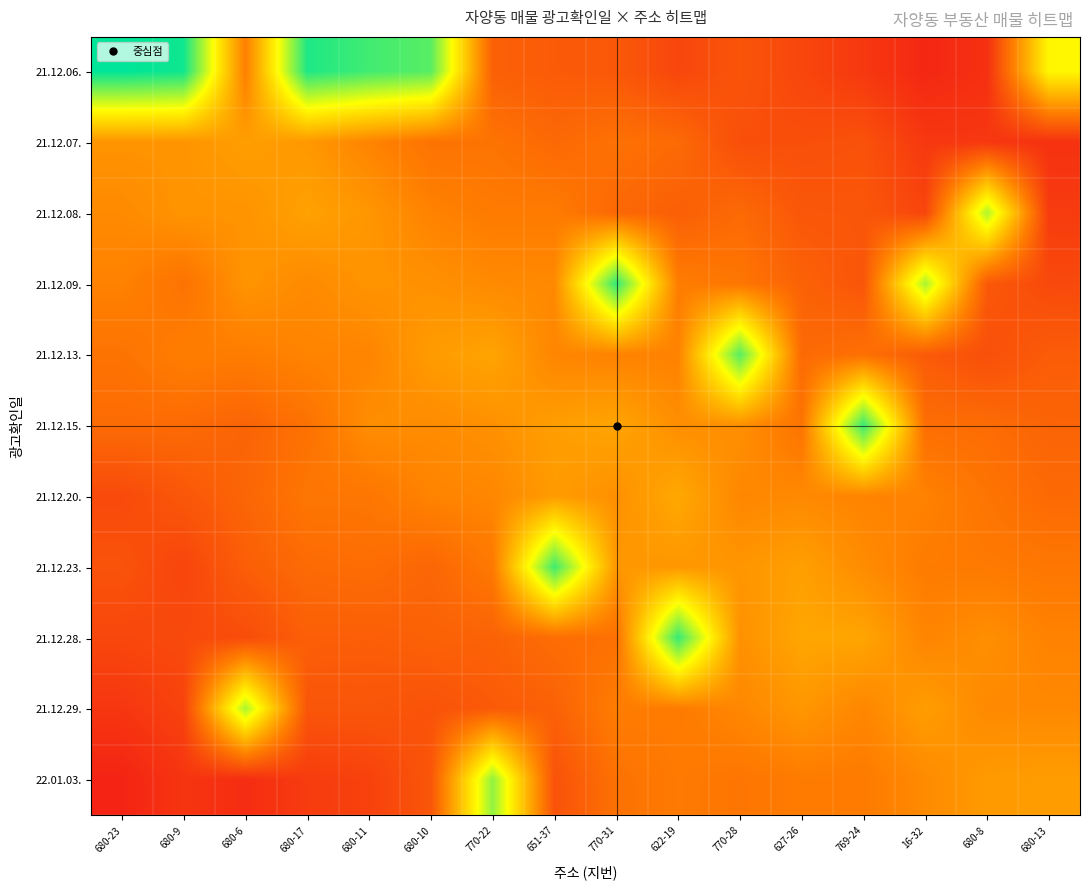

Count the number of categories in the chart.

16